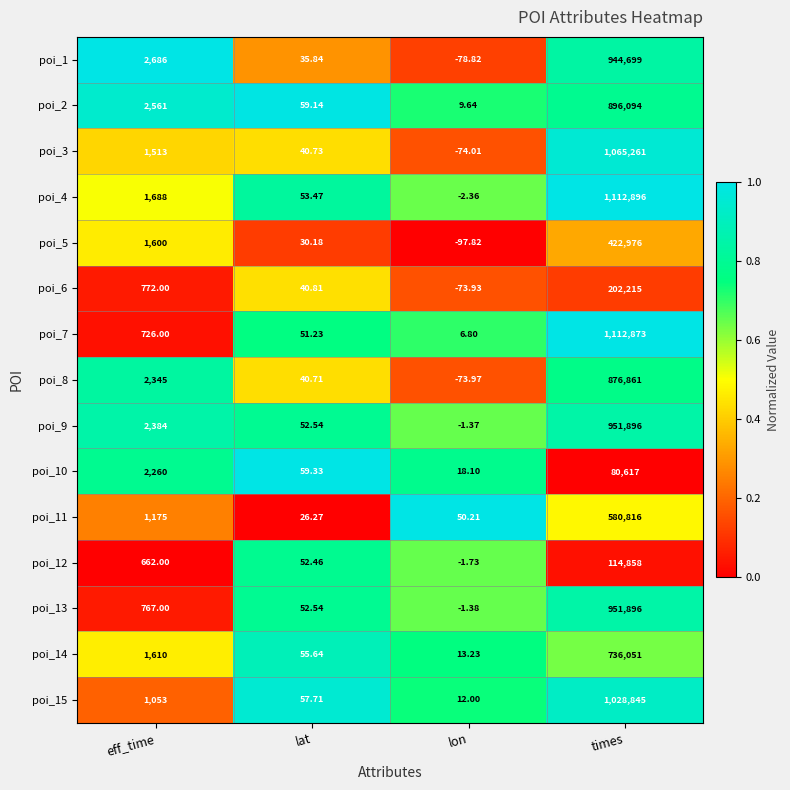

What is the difference between the highest and lowest values at lat?

33.1